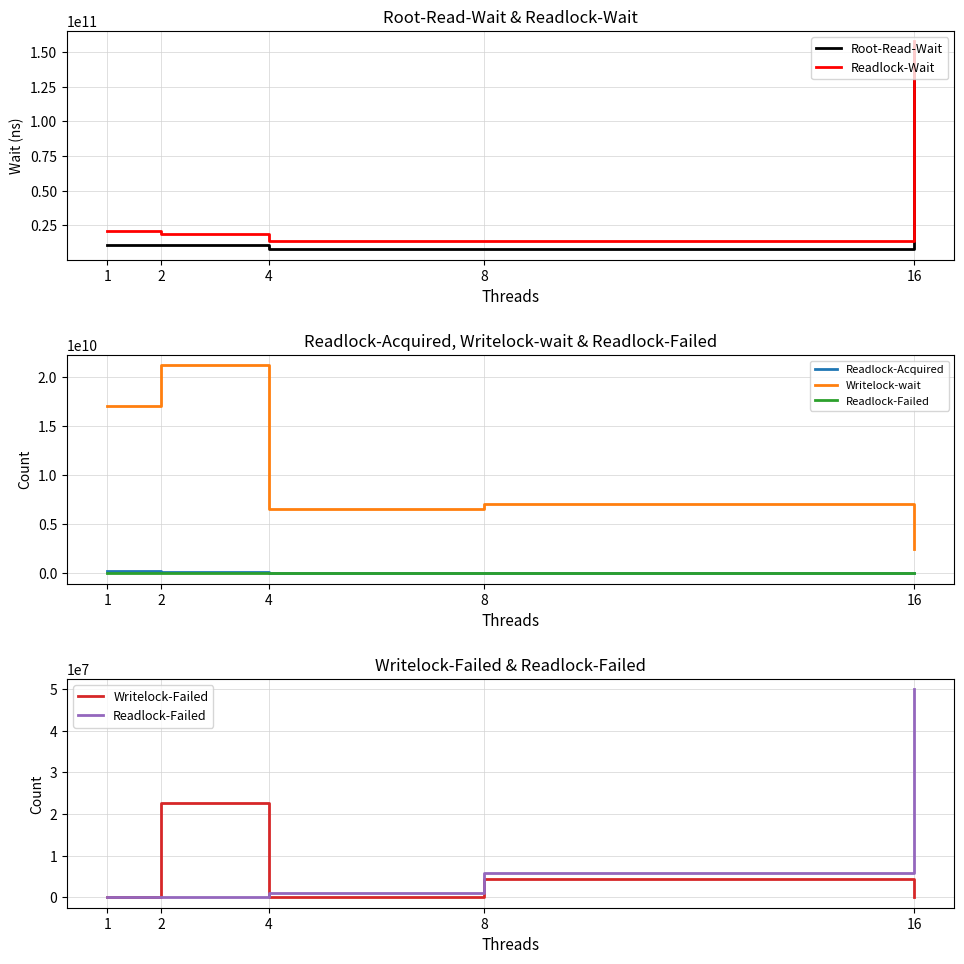

Which series has the largest range (max minus min)?

Root-Read-Wait